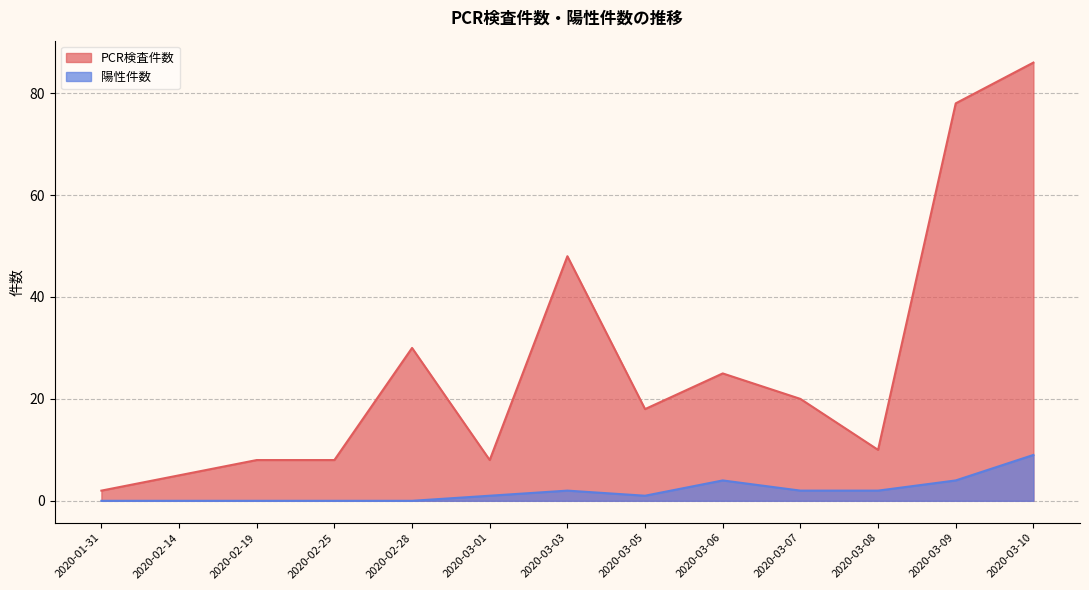

What is the difference between the maximum and minimum values in the 陽性件数 series?

9